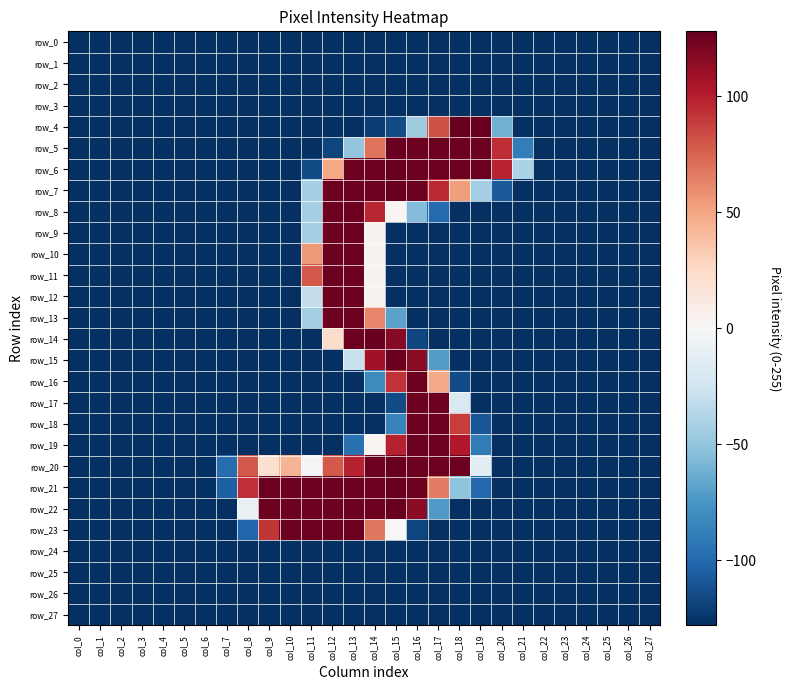

Reading left to right, list all the values displayed in this chart.

row_0: -128	-128	-128	-128	-128	-128	-128	-128	-128	-128	-128	-128	-128	-128	-128	-128	-128	-128	-128	-128	-128	-128	-128	-128	-128	-128	-128	-128
row_1: -128	-128	-128	-128	-128	-128	-128	-128	-128	-128	-128	-128	-128	-128	-128	-128	-128	-128	-128	-128	-128	-128	-128	-128	-128	-128	-128	-128
row_2: -128	-128	-128	-128	-128	-128	-128	-128	-128	-128	-128	-128	-128	-128	-128	-128	-128	-128	-128	-128	-128	-128	-128	-128	-128	-128	-128	-128
row_3: -128	-128	-128	-128	-128	-128	-128	-128	-128	-128	-128	-128	-128	-128	-128	-128	-128	-128	-128	-128	-128	-128	-128	-128	-128	-128	-128	-128
row_4: -128	-128	-128	-128	-128	-128	-128	-128	-128	-128	-128	-128	-128	-128	-122	-115	-46	81	127	126	-62	-128	-128	-128	-128	-128	-128	-128
row_5: -128	-128	-128	-128	-128	-128	-128	-128	-128	-128	-128	-128	-118	-51	69	126	125	125	125	125	94	-89	-128	-128	-128	-128	-128	-128
row_6: -128	-128	-128	-128	-128	-128	-128	-128	-128	-128	-128	-115	49	125	125	126	125	125	125	125	97	-41	-128	-128	-128	-128	-128	-128
row_7: -128	-128	-128	-128	-128	-128	-128	-128	-128	-128	-128	-43	125	125	125	126	125	95	53	-44	-108	-128	-128	-128	-128	-128	-128	-128
row_8: -128	-128	-128	-128	-128	-128	-128	-128	-128	-128	-128	-43	125	125	96	2	-56	-100	-128	-128	-128	-128	-128	-128	-128	-128	-128	-128
row_9: -128	-128	-128	-128	-128	-128	-128	-128	-128	-128	-128	-43	125	125	4	-128	-128	-128	-128	-128	-128	-128	-128	-128	-128	-128	-128	-128
row_10: -128	-128	-128	-128	-128	-128	-128	-128	-128	-128	-128	55	125	125	4	-128	-128	-128	-128	-128	-128	-128	-128	-128	-128	-128	-128	-128
row_11: -128	-128	-128	-128	-128	-128	-128	-128	-128	-128	-128	78	125	125	4	-128	-128	-128	-128	-128	-128	-128	-128	-128	-128	-128	-128	-128
row_12: -128	-128	-128	-128	-128	-128	-128	-128	-128	-128	-128	-31	125	125	4	-128	-128	-128	-128	-128	-128	-128	-128	-128	-128	-128	-128	-128
row_13: -128	-128	-128	-128	-128	-128	-128	-128	-128	-128	-128	-43	125	125	62	-69	-128	-128	-128	-128	-128	-128	-128	-128	-128	-128	-128	-128
row_14: -128	-128	-128	-128	-128	-128	-128	-128	-128	-128	-128	-128	23	125	126	116	-117	-128	-128	-128	-128	-128	-128	-128	-128	-128	-128	-128
row_15: -128	-128	-128	-128	-128	-128	-128	-128	-128	-128	-128	-128	-128	-29	107	126	115	-72	-128	-128	-128	-128	-128	-128	-128	-128	-128	-128
row_16: -128	-128	-128	-128	-128	-128	-128	-128	-128	-128	-128	-128	-128	-128	-82	92	125	48	-115	-128	-128	-128	-128	-128	-128	-128	-128	-128
row_17: -128	-128	-128	-128	-128	-128	-128	-128	-128	-128	-128	-128	-128	-128	-128	-115	125	125	-20	-128	-128	-128	-128	-128	-128	-128	-128	-128
row_18: -128	-128	-128	-128	-128	-128	-128	-128	-128	-128	-128	-128	-128	-128	-128	-86	125	125	88	-110	-128	-128	-128	-128	-128	-128	-128	-128
row_19: -128	-128	-128	-128	-128	-128	-128	-128	-128	-128	-128	-128	-128	-96	2	98	125	125	102	-90	-128	-128	-128	-128	-128	-128	-128	-128
row_20: -128	-128	-128	-128	-128	-128	-128	-98	78	20	43	-2	78	98	125	126	125	125	125	-15	-128	-128	-128	-128	-128	-128	-128	-128
row_21: -128	-128	-128	-128	-128	-128	-128	-105	93	125	125	125	125	125	125	126	125	65	-52	-101	-128	-128	-128	-128	-128	-128	-128	-128
row_22: -128	-128	-128	-128	-128	-128	-128	-128	-10	125	125	125	125	125	125	126	115	-73	-128	-128	-128	-128	-128	-128	-128	-128	-128	-128
row_23: -128	-128	-128	-128	-128	-128	-128	-128	-102	91	125	125	125	125	67	0	-118	-128	-128	-128	-128	-128	-128	-128	-128	-128	-128	-128
row_24: -128	-128	-128	-128	-128	-128	-128	-128	-128	-128	-128	-128	-128	-128	-128	-128	-128	-128	-128	-128	-128	-128	-128	-128	-128	-128	-128	-128
row_25: -128	-128	-128	-128	-128	-128	-128	-128	-128	-128	-128	-128	-128	-128	-128	-128	-128	-128	-128	-128	-128	-128	-128	-128	-128	-128	-128	-128
row_26: -128	-128	-128	-128	-128	-128	-128	-128	-128	-128	-128	-128	-128	-128	-128	-128	-128	-128	-128	-128	-128	-128	-128	-128	-128	-128	-128	-128
row_27: -128	-128	-128	-128	-128	-128	-128	-128	-128	-128	-128	-128	-128	-128	-128	-128	-128	-128	-128	-128	-128	-128	-128	-128	-128	-128	-128	-128